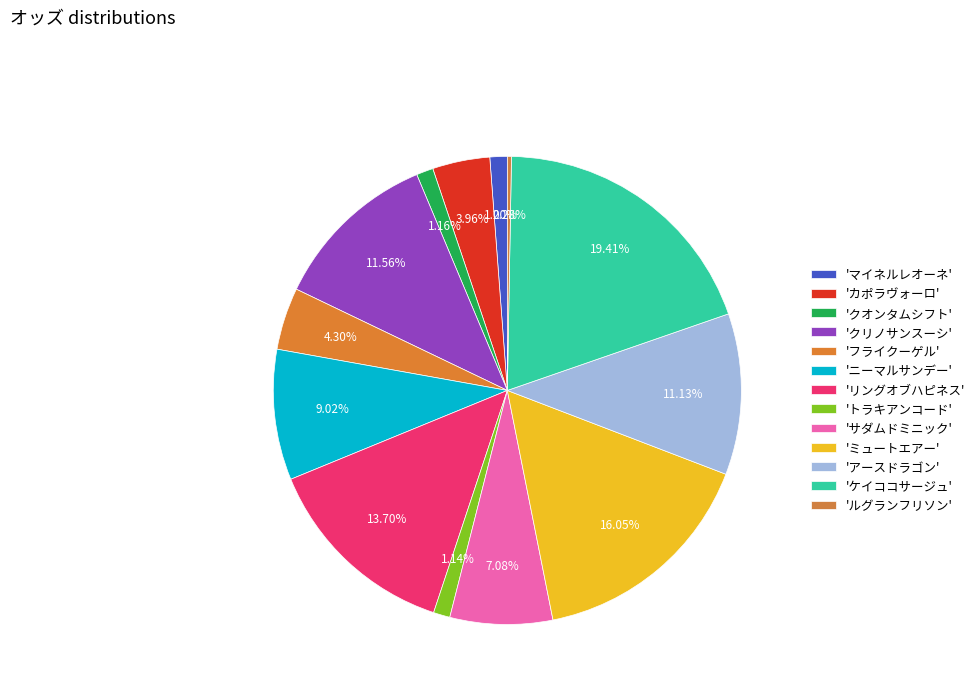

Count the number of slices in the pie.

13